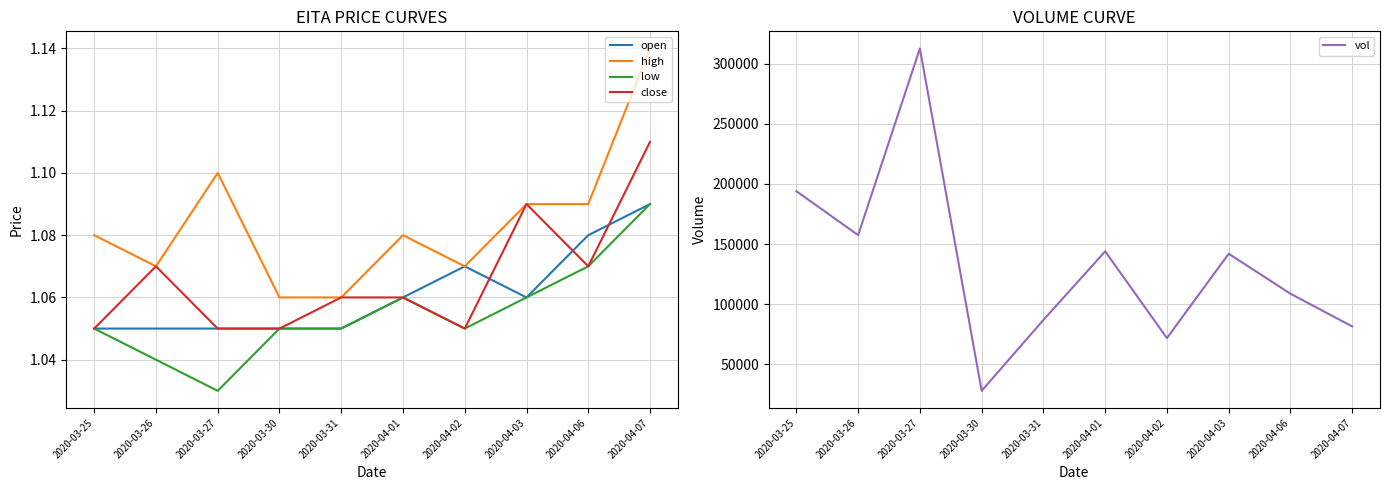

True or false: low and high intersect in this chart.

False